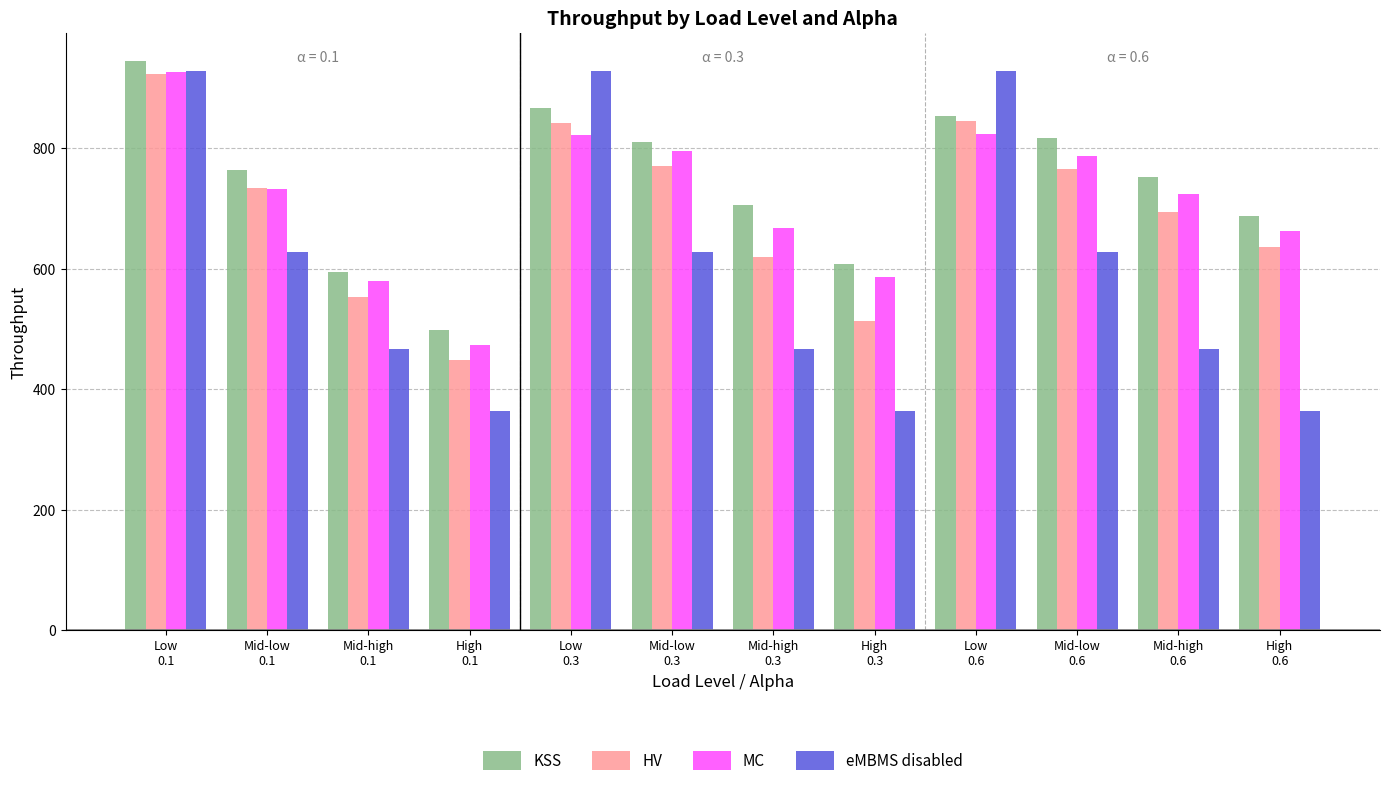

At which category does the chart reach its peak across all series?

Low
0.1